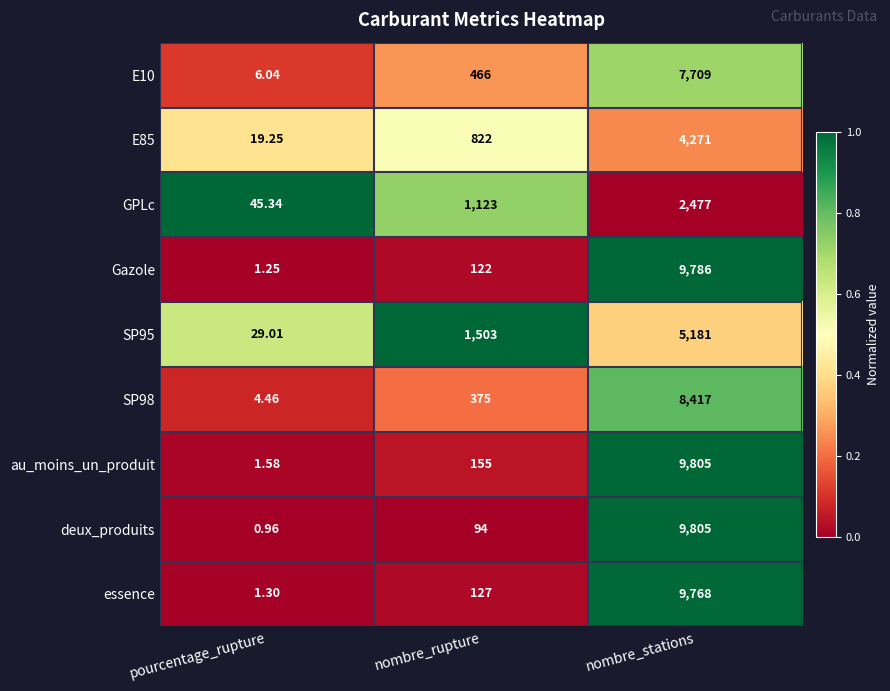

Which series has the largest total across all categories?

au_moins_un_produit